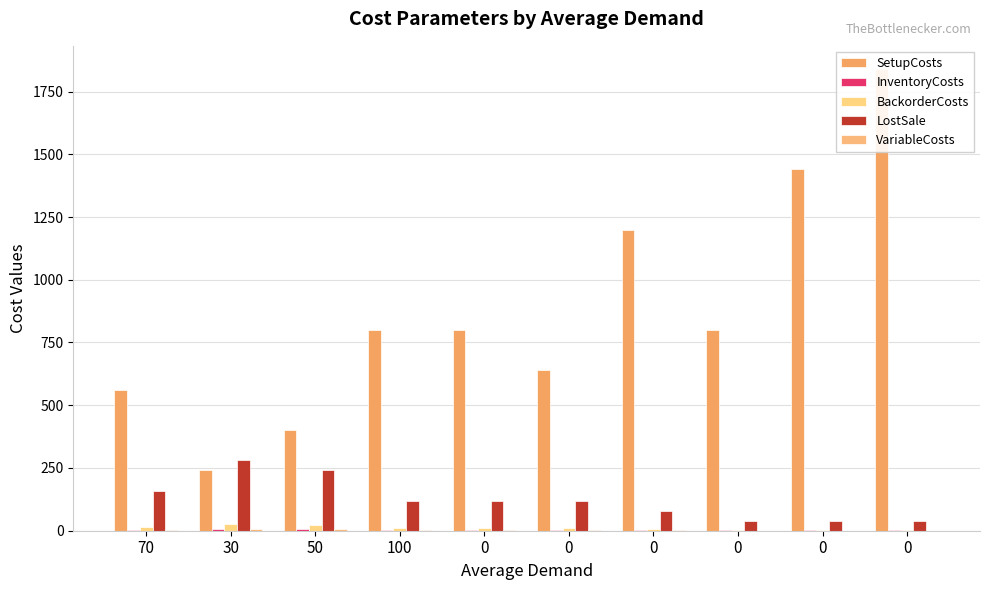

How many bars are there in total?

50